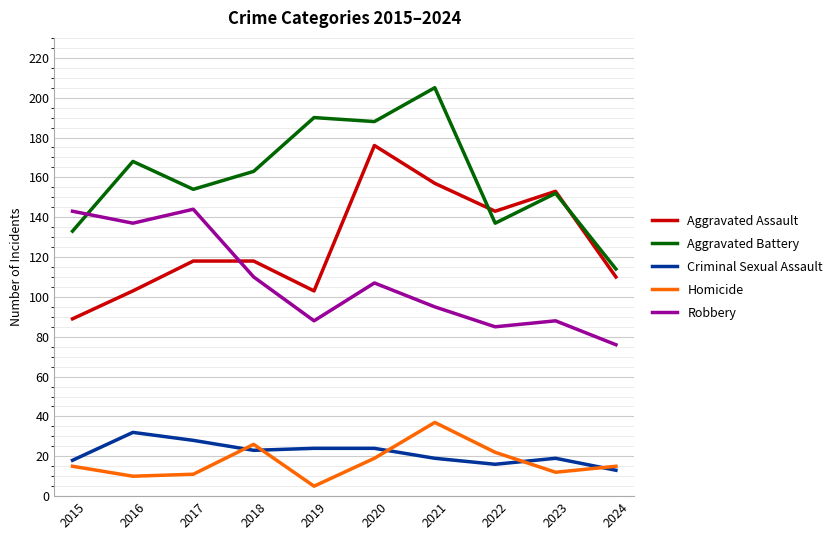

List the series in order of their peak value, highest first.

Aggravated Battery, Aggravated Assault, Robbery, Homicide, Criminal Sexual Assault